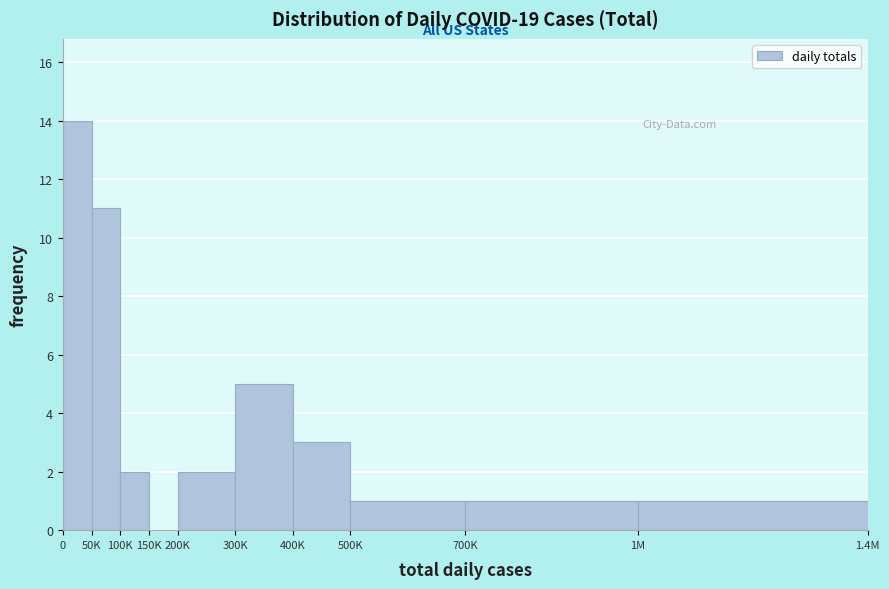

Reading left to right, extract all data points from this chart.

0=14	50K=11	100K=2	150K=0	200K=2	300K=5	400K=3	500K=1	700K=1	1M=1